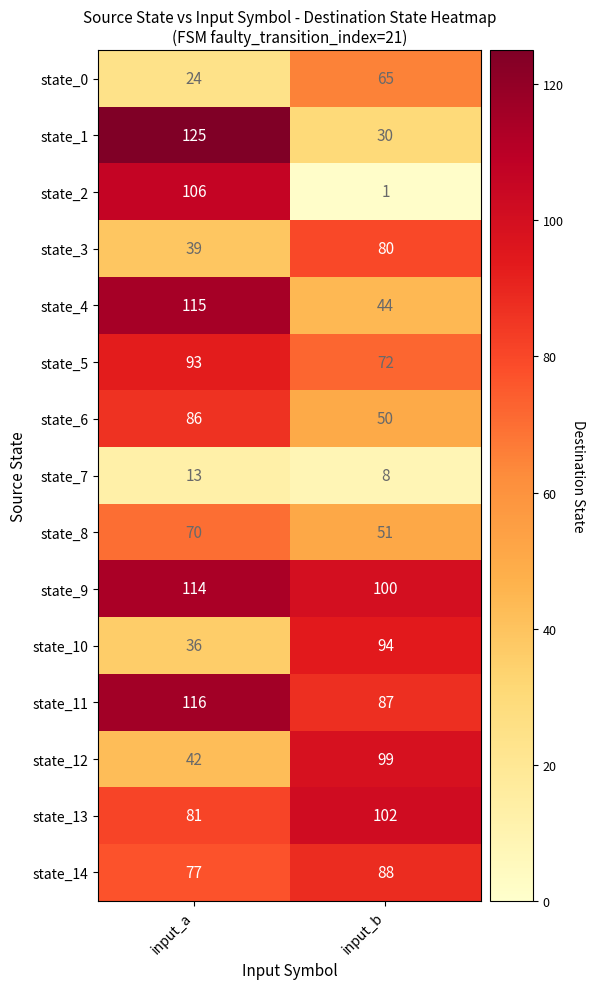

Is it true that state_5 equals 72 at input_b?

True